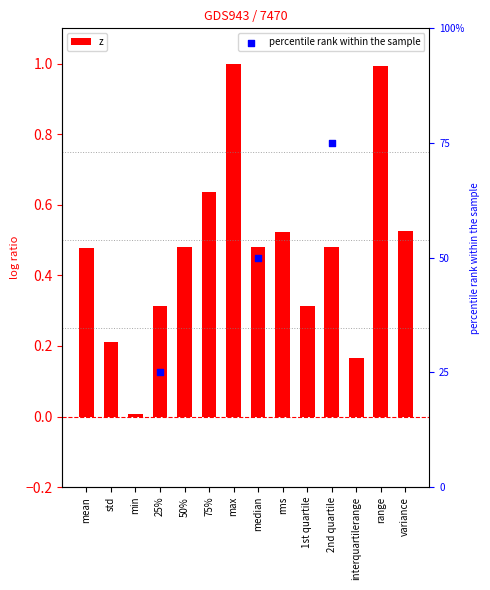

What is the change in value from 75% to interquartilerange?

-0.5